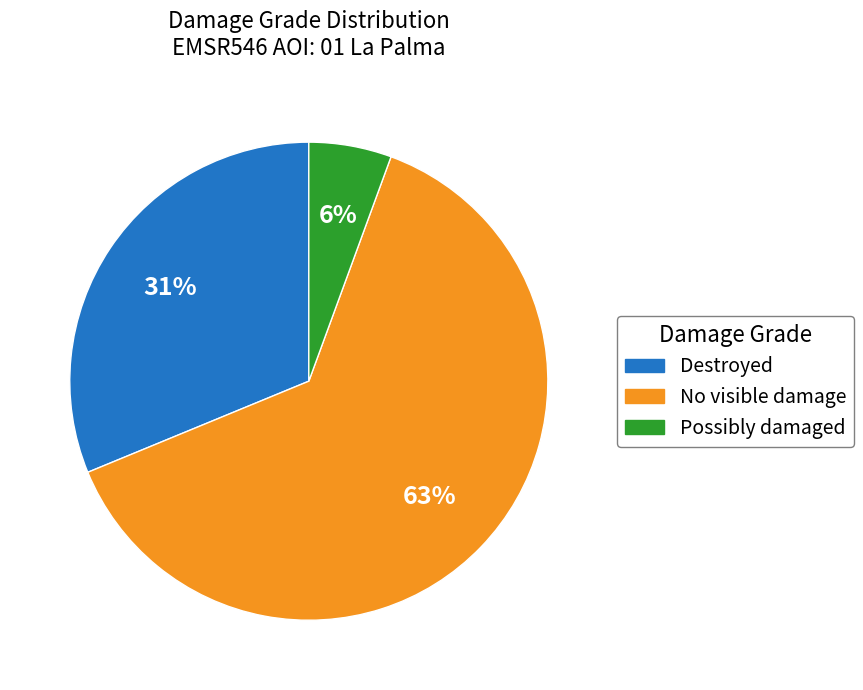

Is there a majority slice in this chart?

Yes